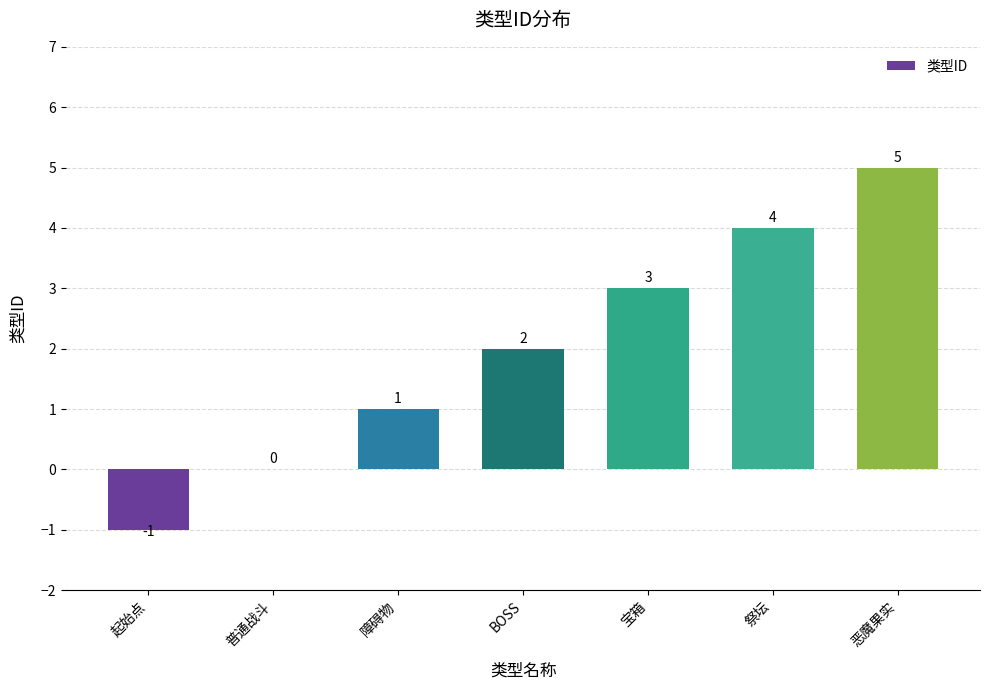

Reading left to right, list all the values displayed in this chart.

-1	0	1	2	3	4	5